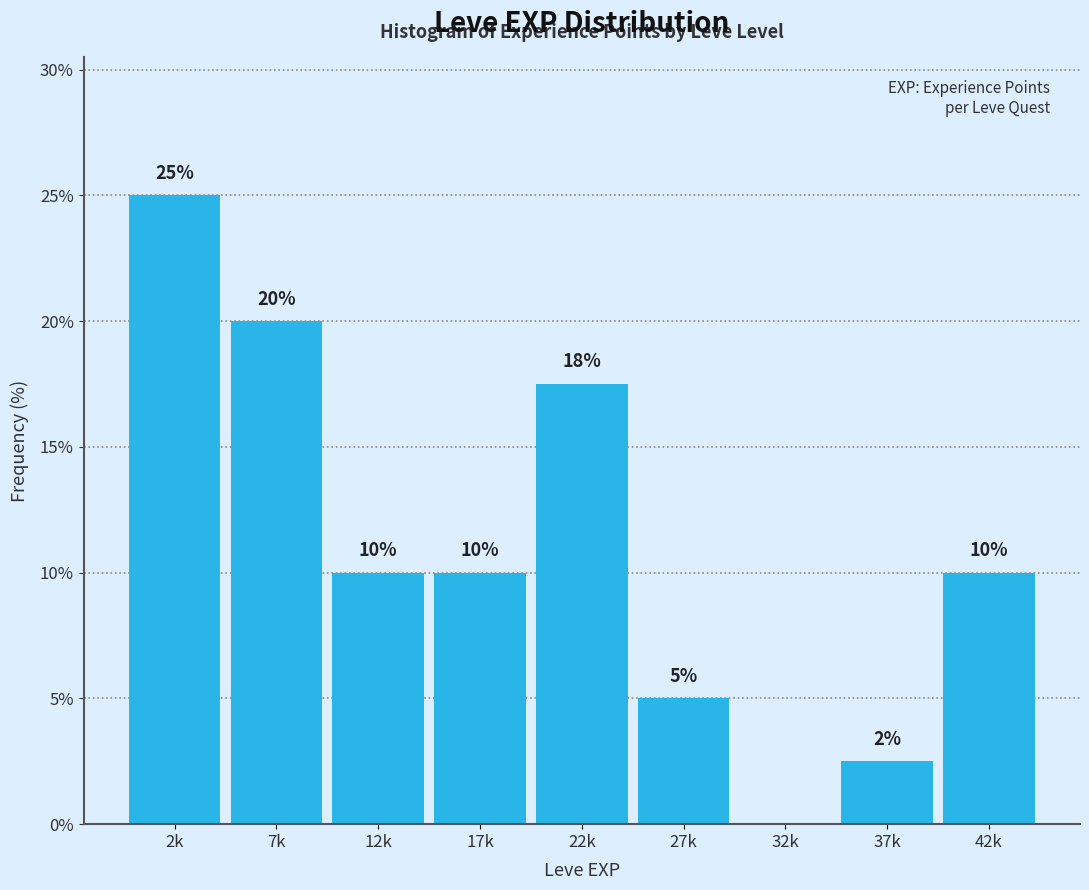

What is the sum of all values?

100.0